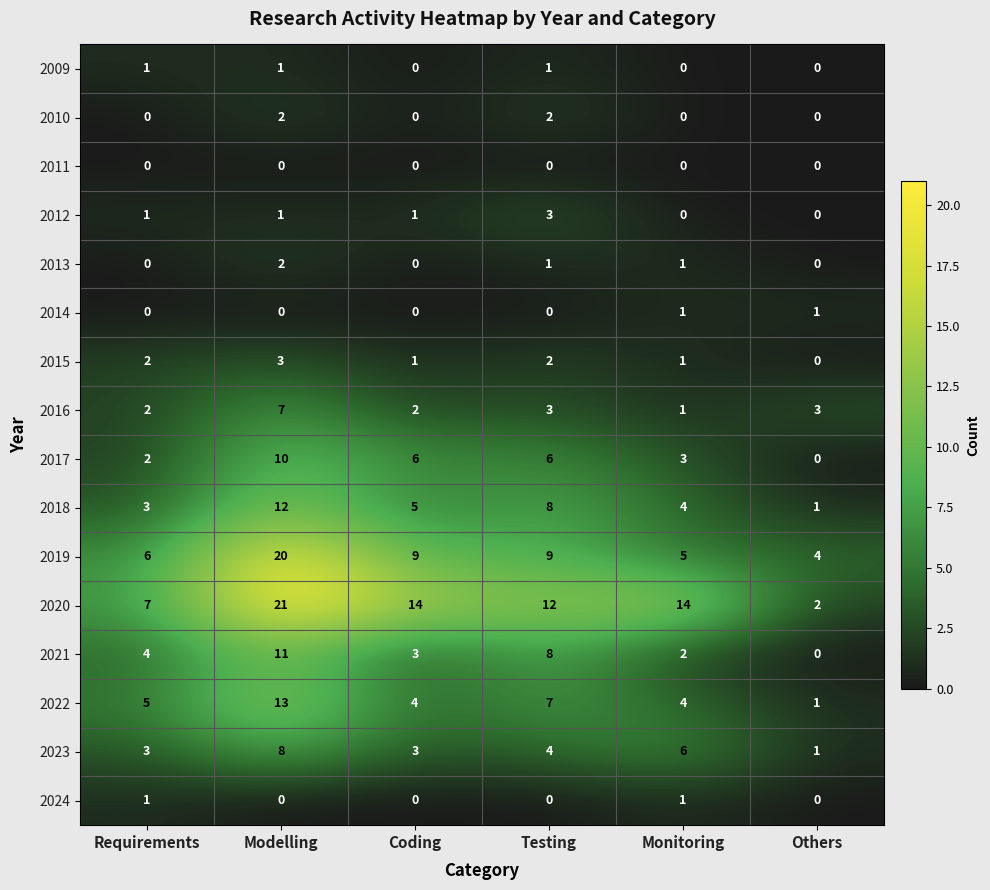

Where is 2018 nearest to the value 6?

Coding